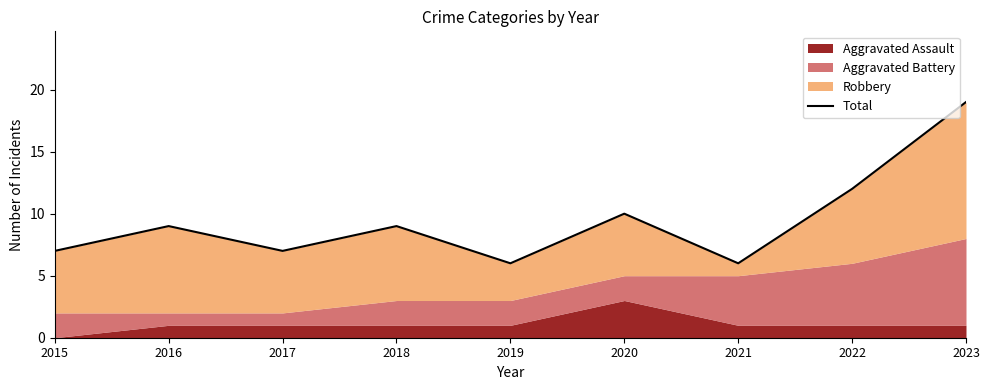

Where is the data nearest to the value 12?

2022